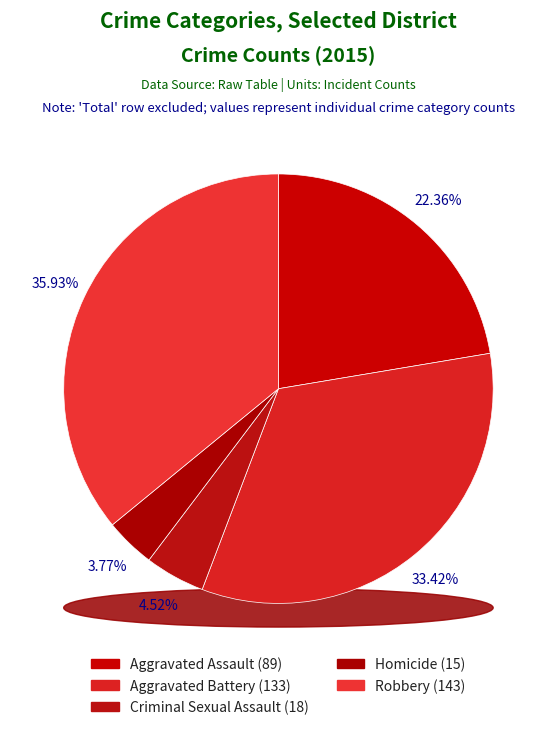

Count the number of slices in the pie.

5